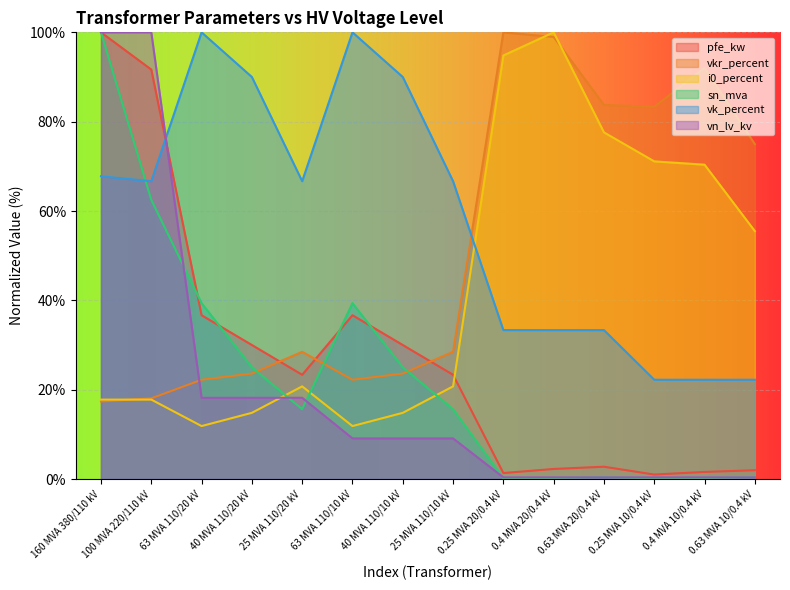

What position from the right is 160 MVA 380/110 kV?

14